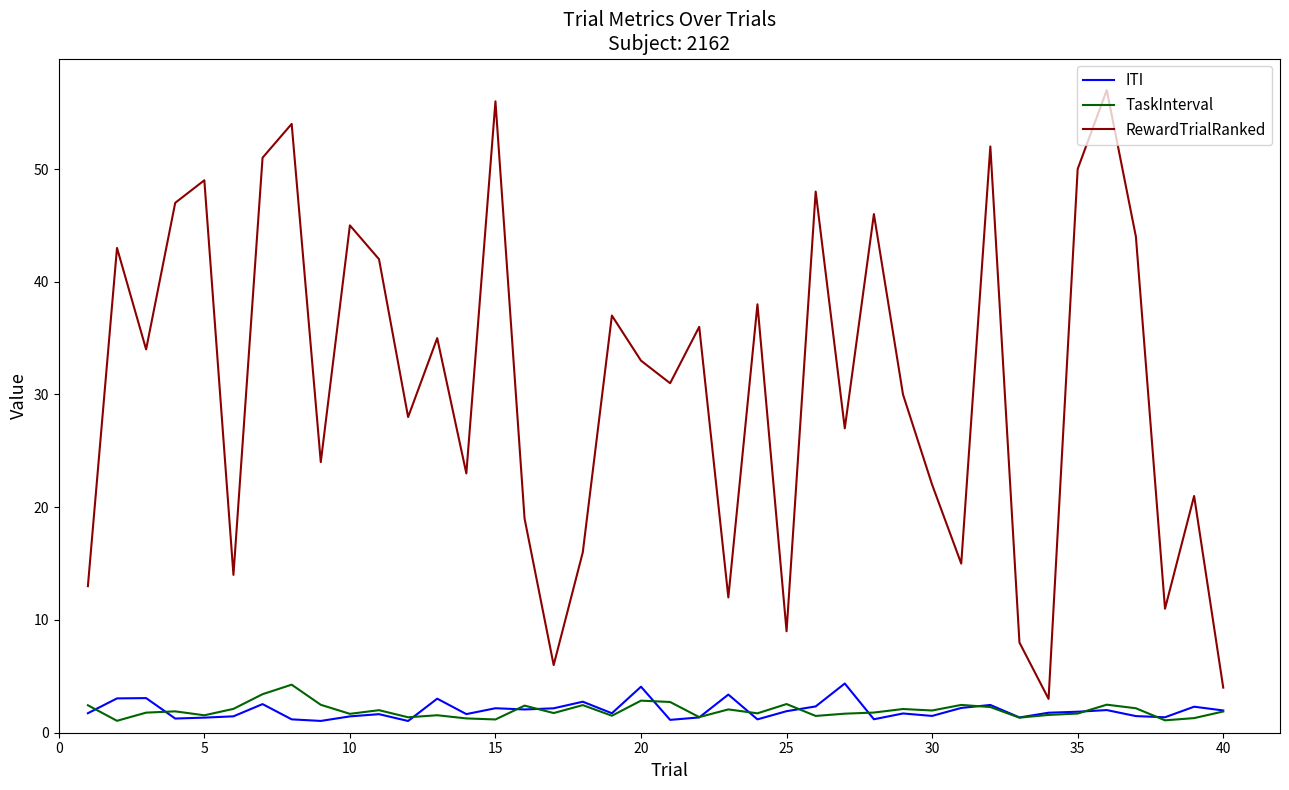

Which series has the largest total across all categories?

RewardTrialRanked